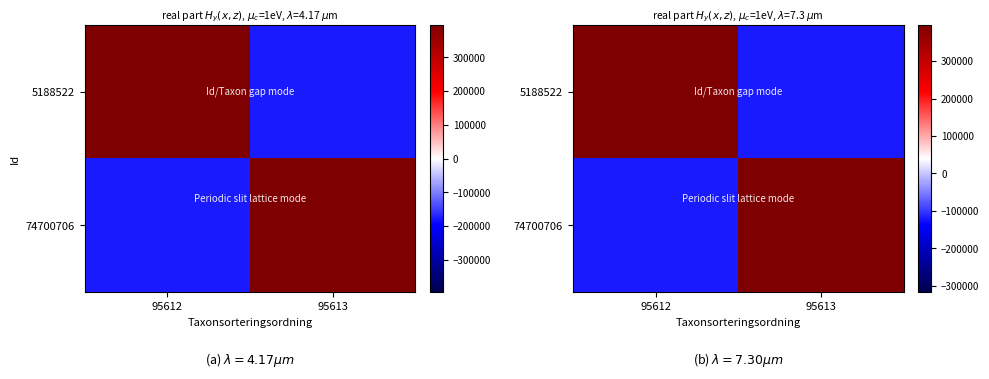

Which label corresponds to the largest value in the chart?

95612